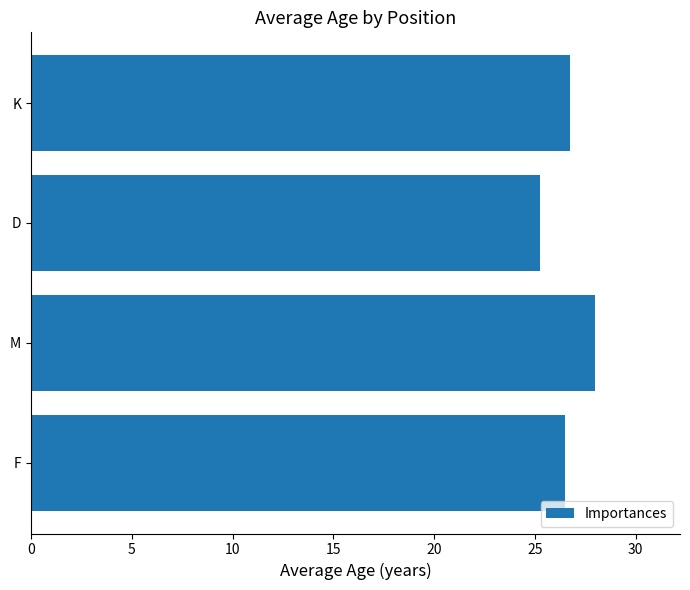

How many values are between 26 and 28?

3